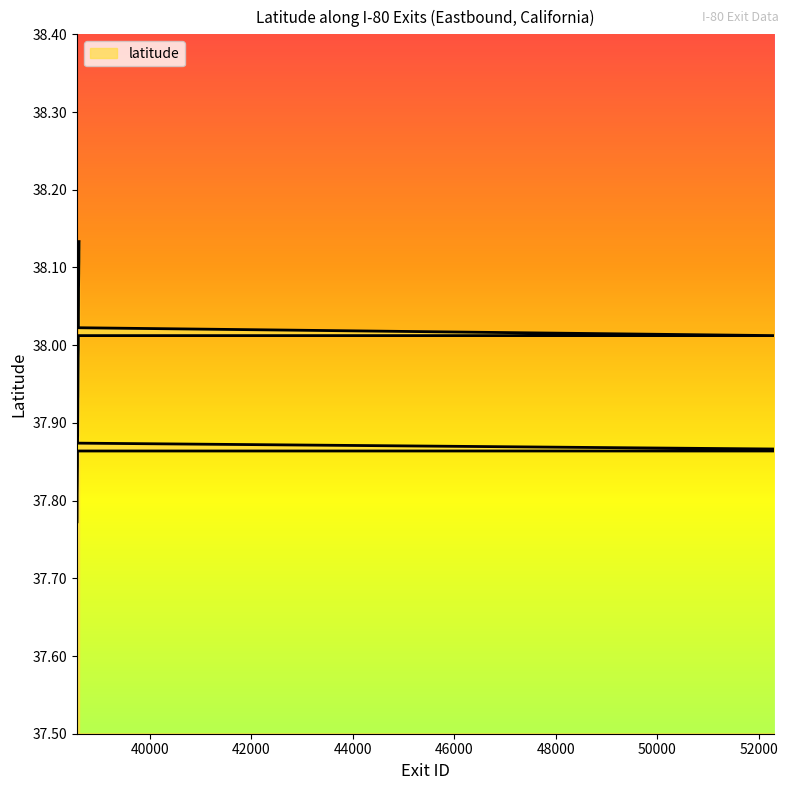

The chart shows a value of 37.9 at 38573. True or false?

True